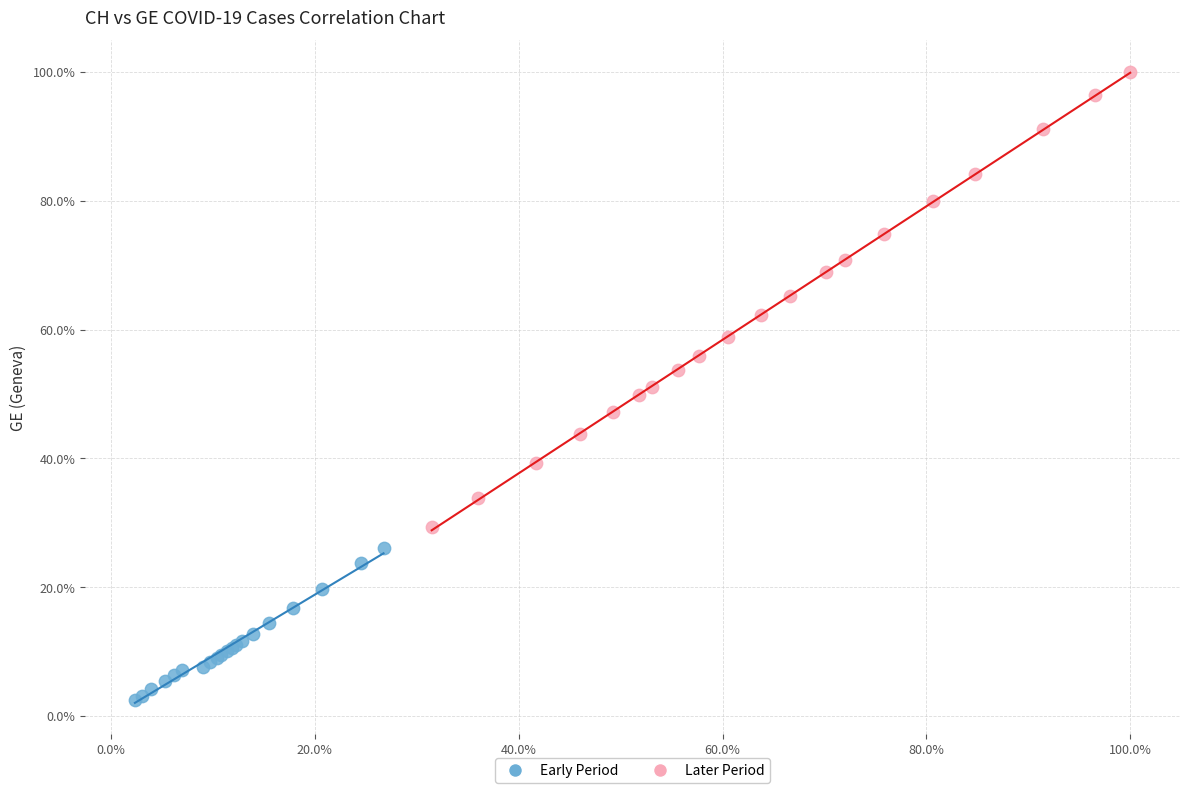

Which series reaches the maximum Y coordinate?

Later Period